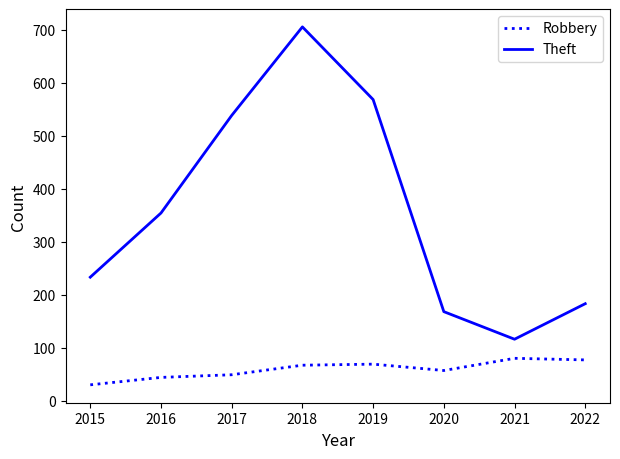

In Robbery, how many points are lower than both neighbors (excluding endpoints)?

1